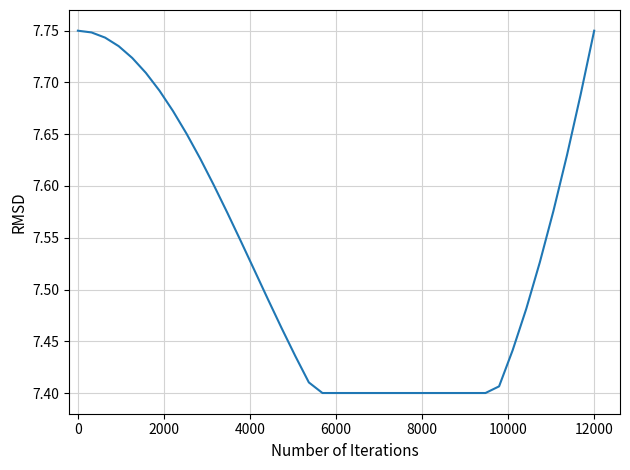

Does the chart have visible grid lines?

Yes